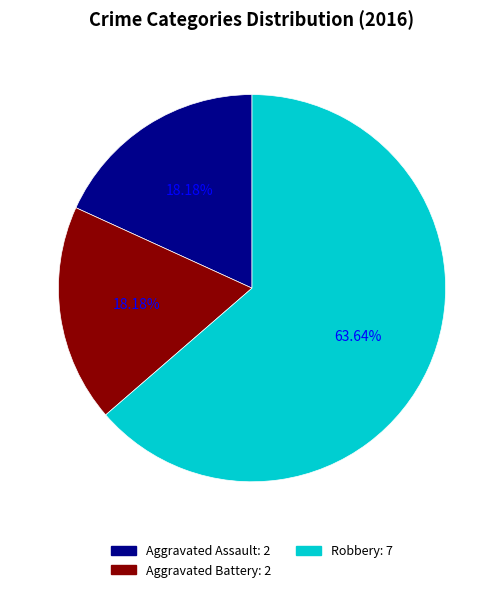

Which has a higher value, Aggravated Battery or Robbery?

Robbery